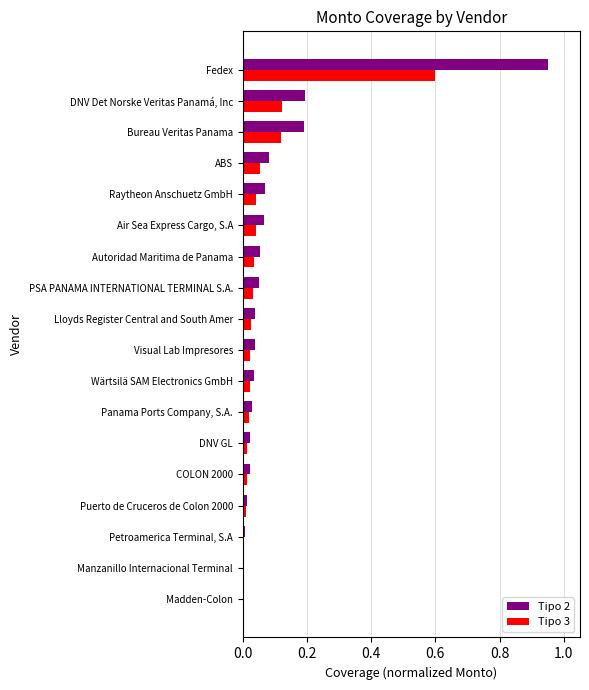

The Tipo 2 series shows 0.0 at COLON 2000. True or false?

True